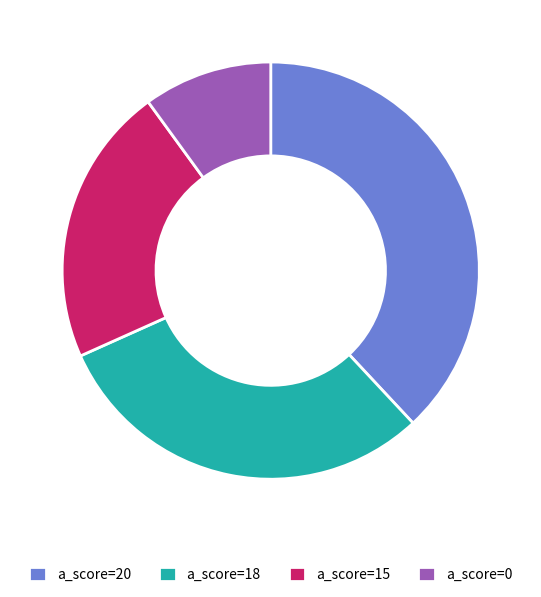

How many slices are in this pie chart?

4